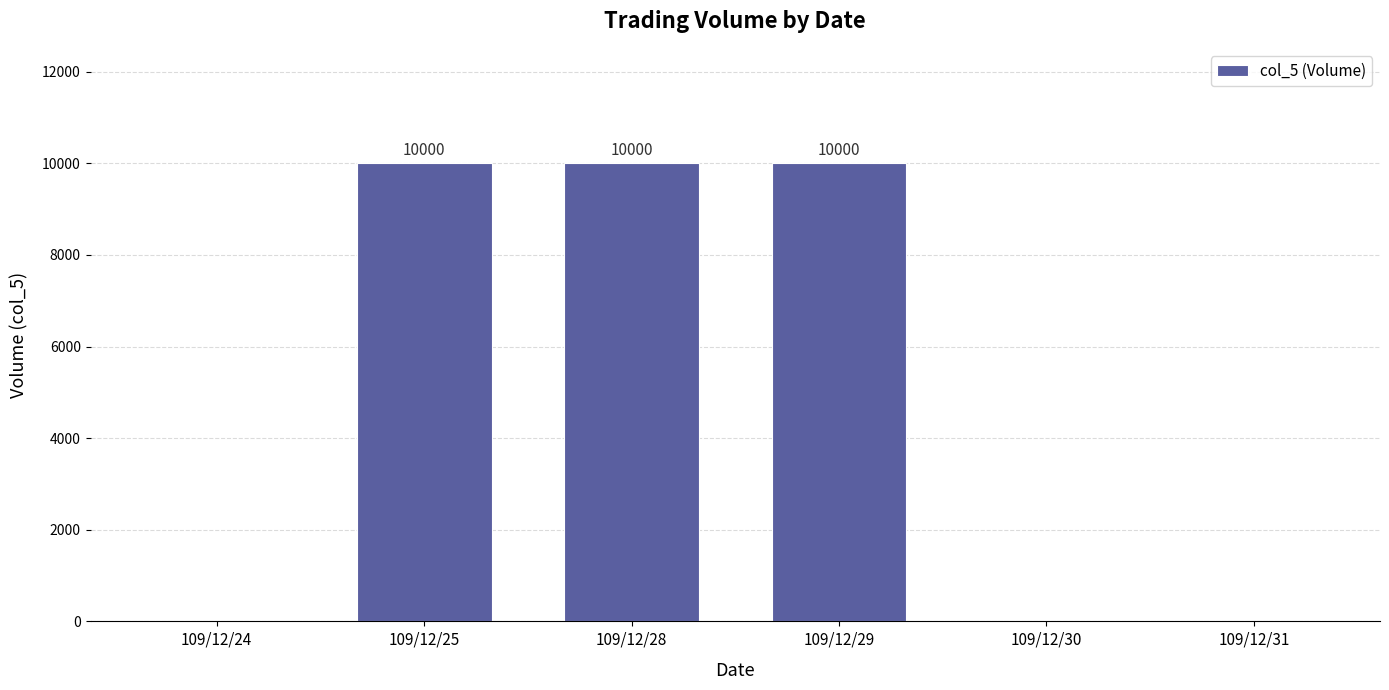

Are the bars horizontal?

No